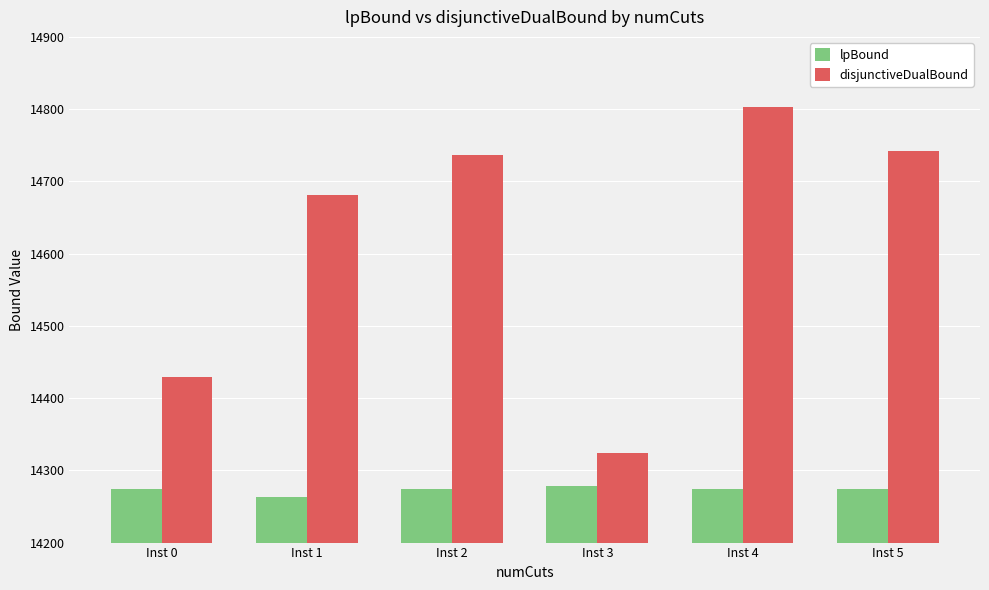

At which category is the sum across all series the highest?

Inst 4